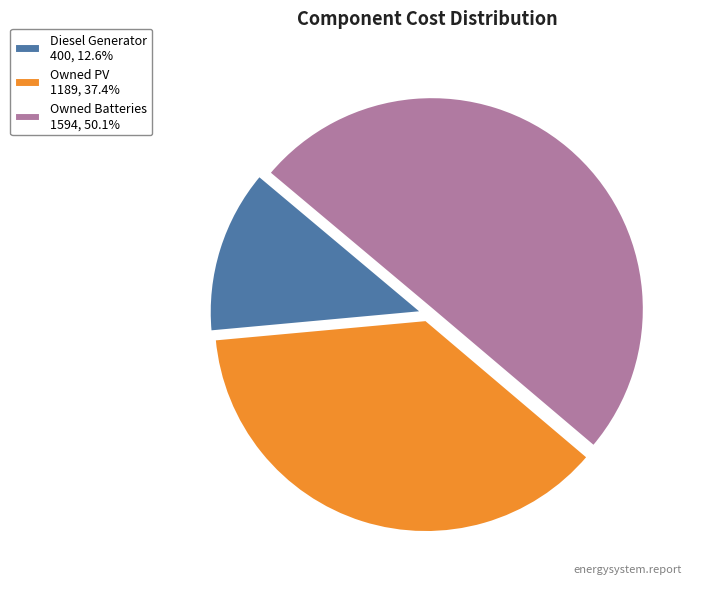

Which slice is the smallest?

Diesel Generator